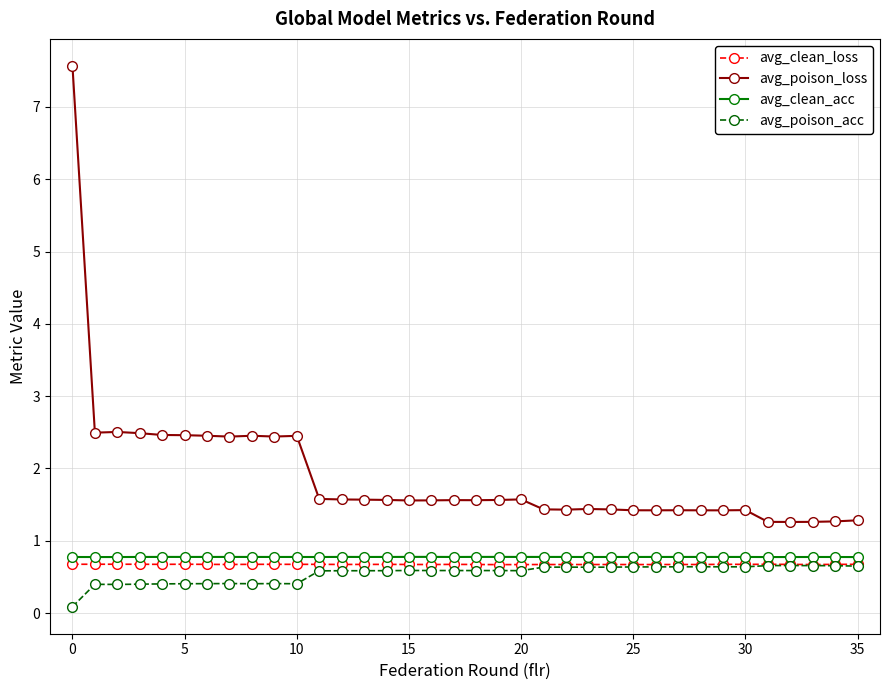

Which series has the widest spread of values?

avg_poison_loss